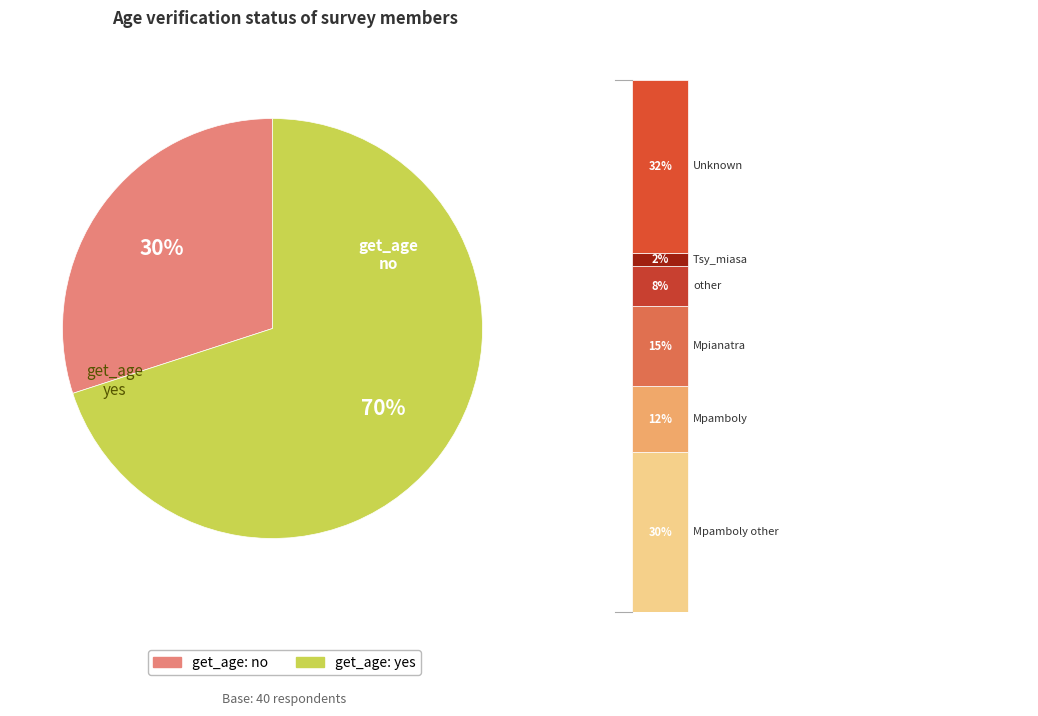

Rank the categories by value from lowest to highest.

no, yes